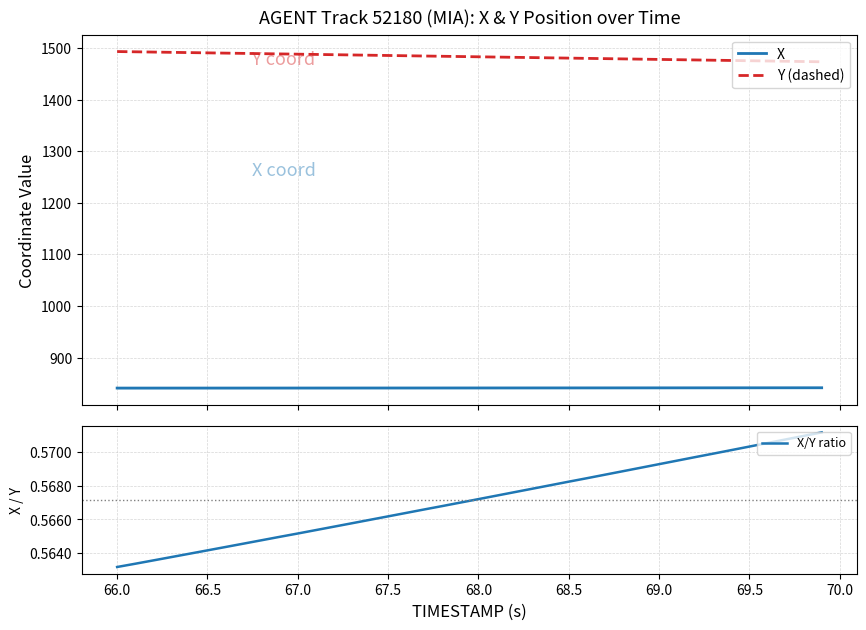

What is the greatest value displayed?

1493.1